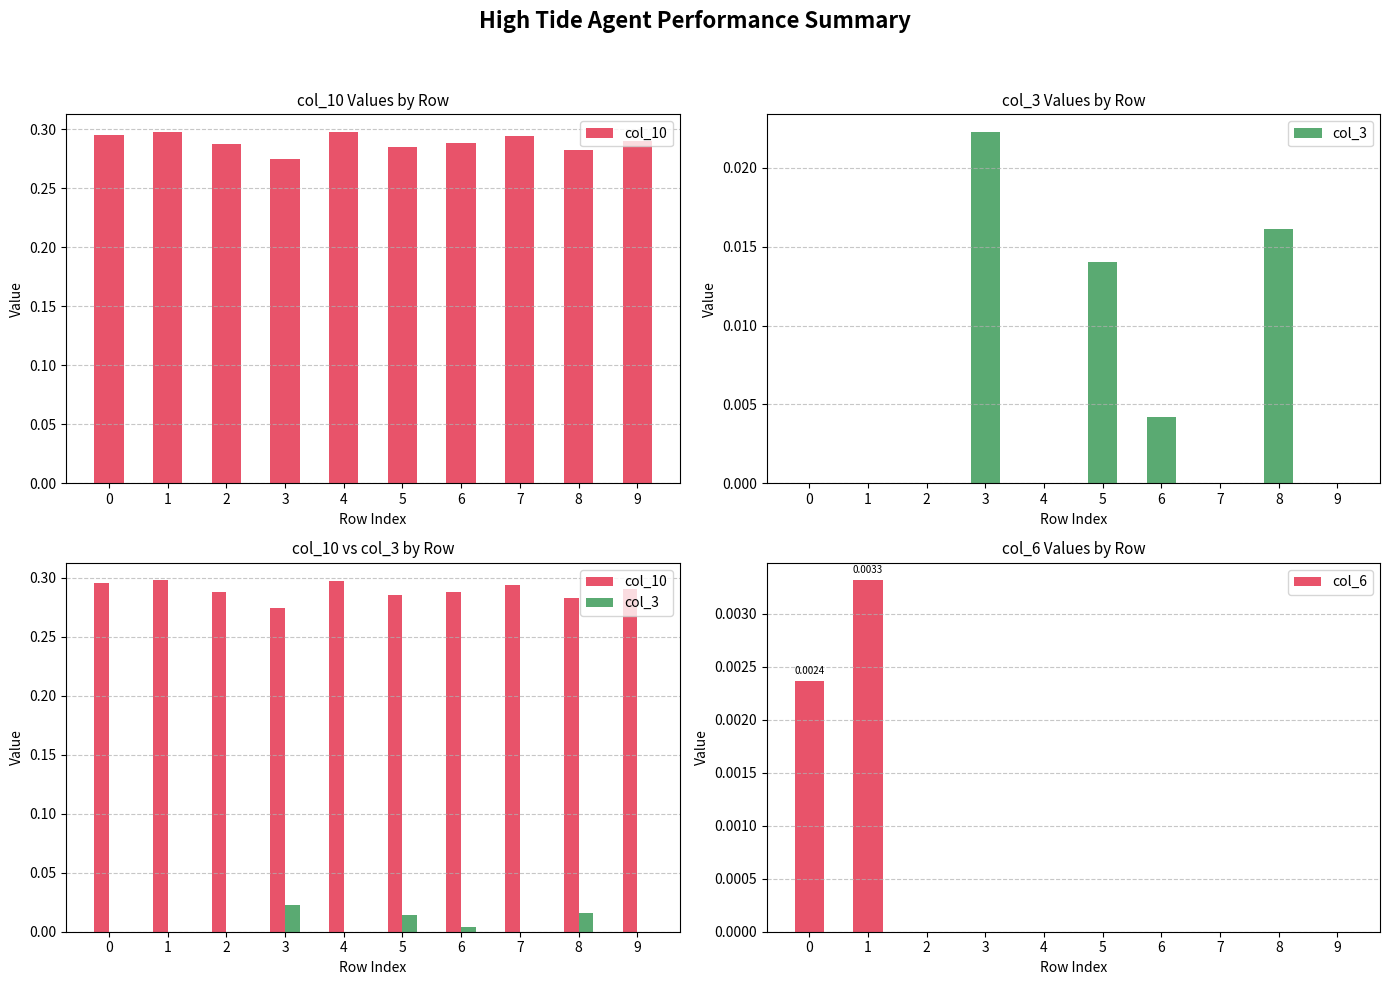

Which series changed the most between 2 and 3?

col_3